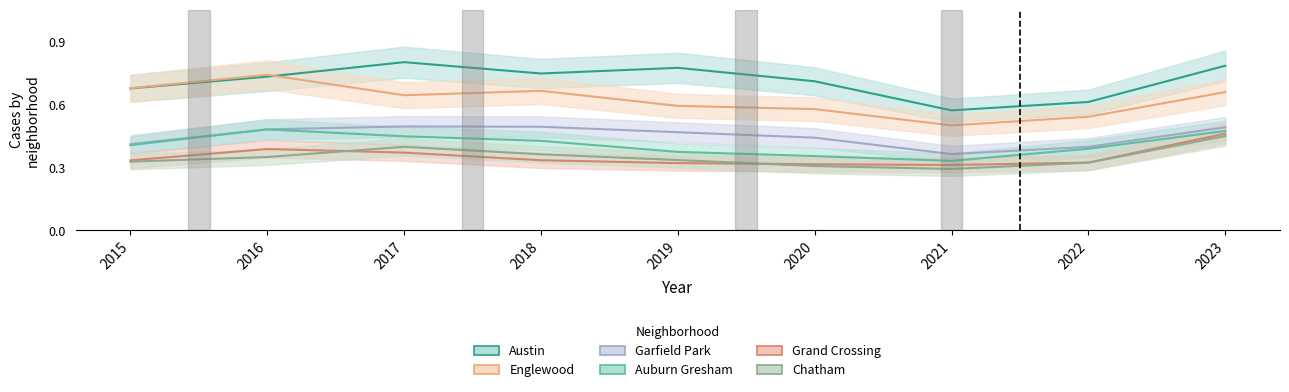

At how many categories does at least one series exceed 0?

9